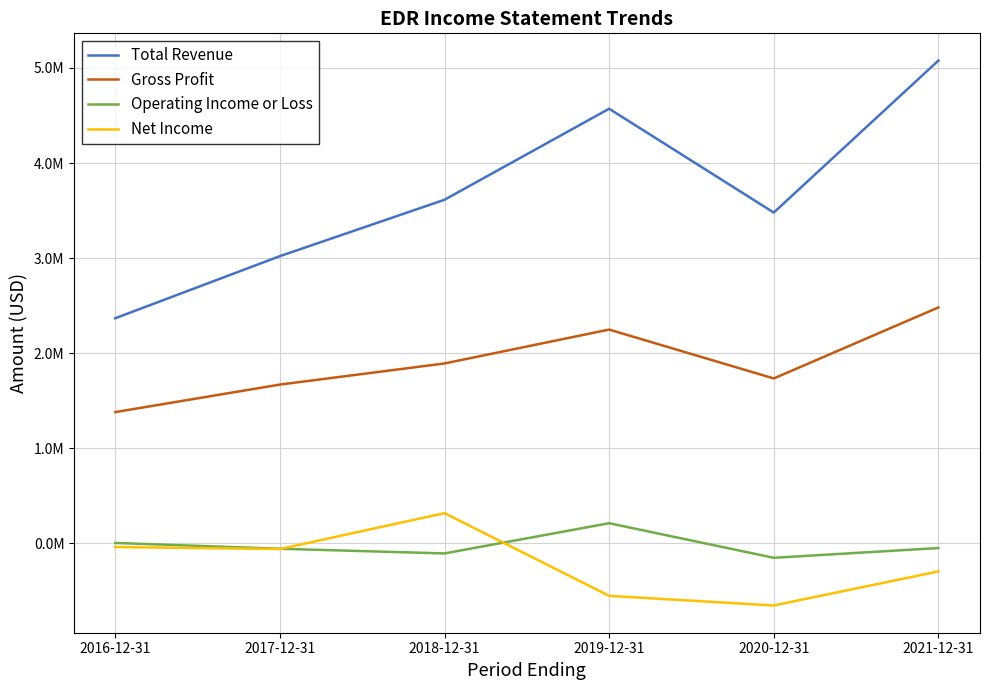

What is the label of the 2nd point from the right?

2020-12-31